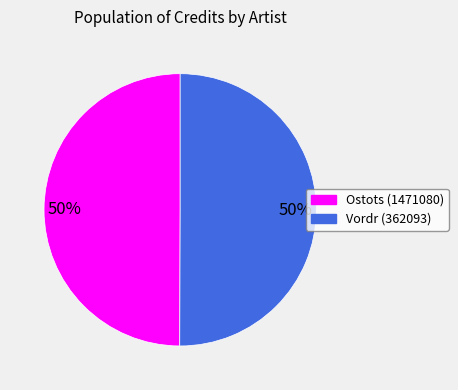

Is it true that Ostots (1471080) is 40% of the pie?

False